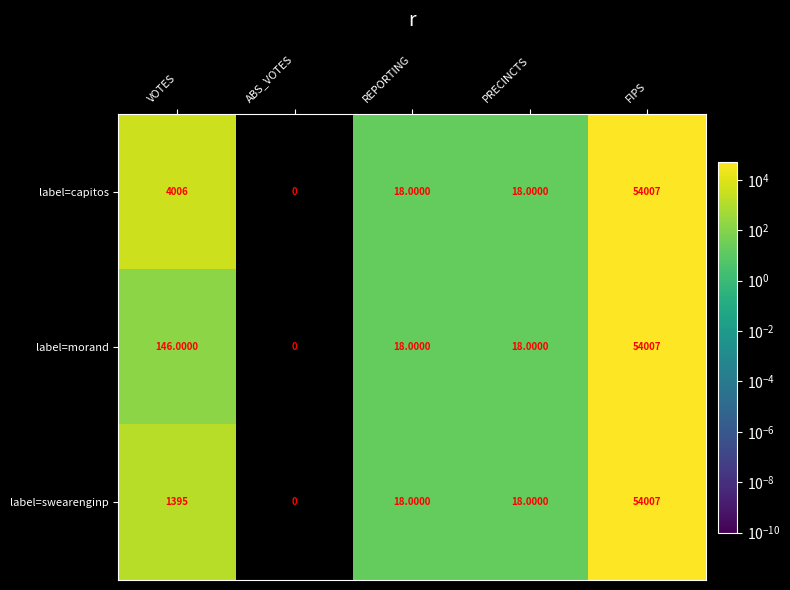

What is the difference between the highest and lowest values at VOTES?

3860